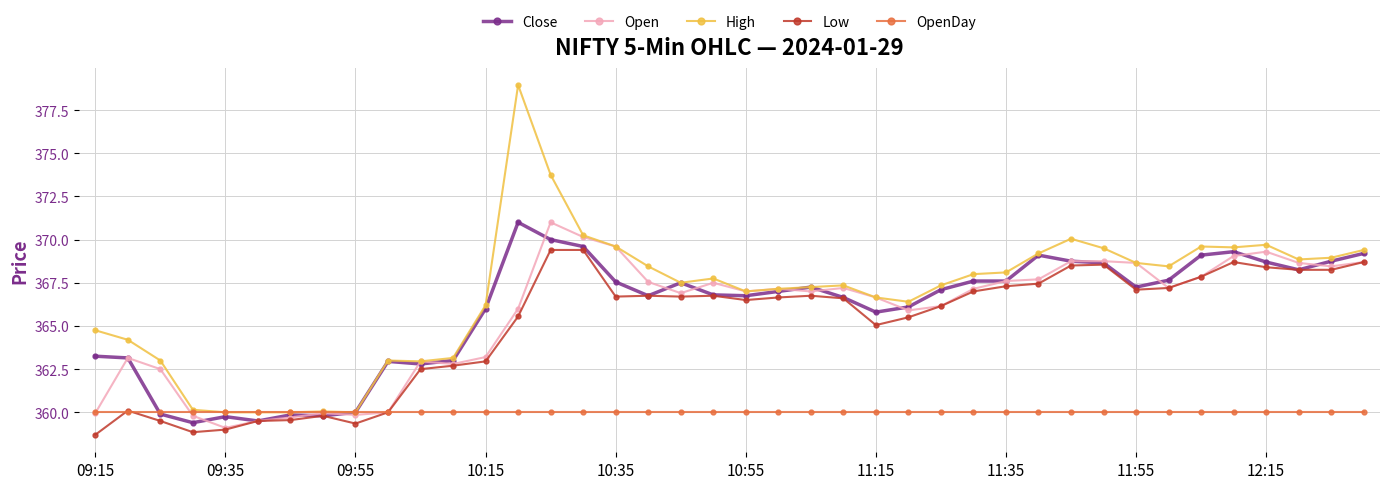

True or false: High has more than 0 points higher than both neighbors.

True